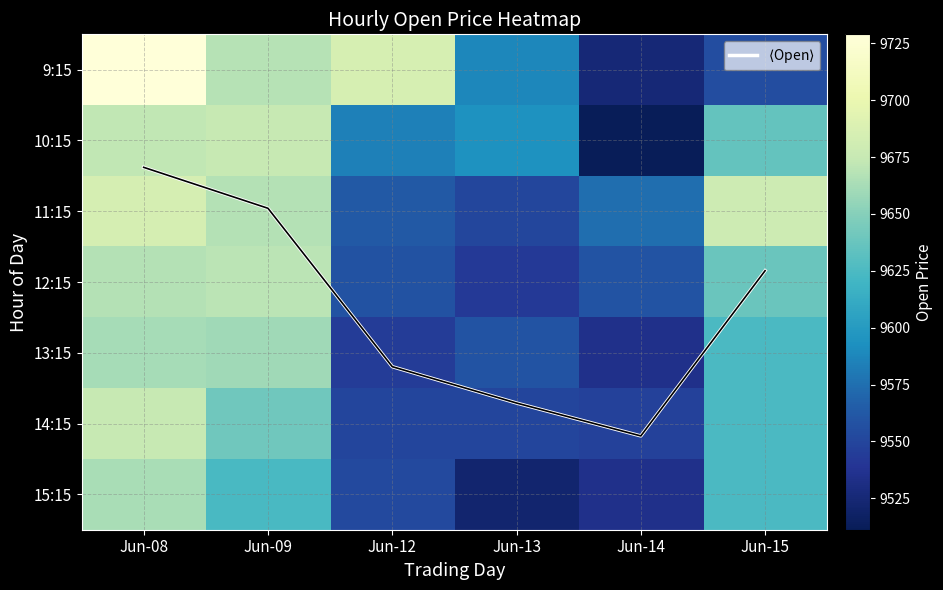

The 15:15 series shows 9662.7 at Jun-08. True or false?

True